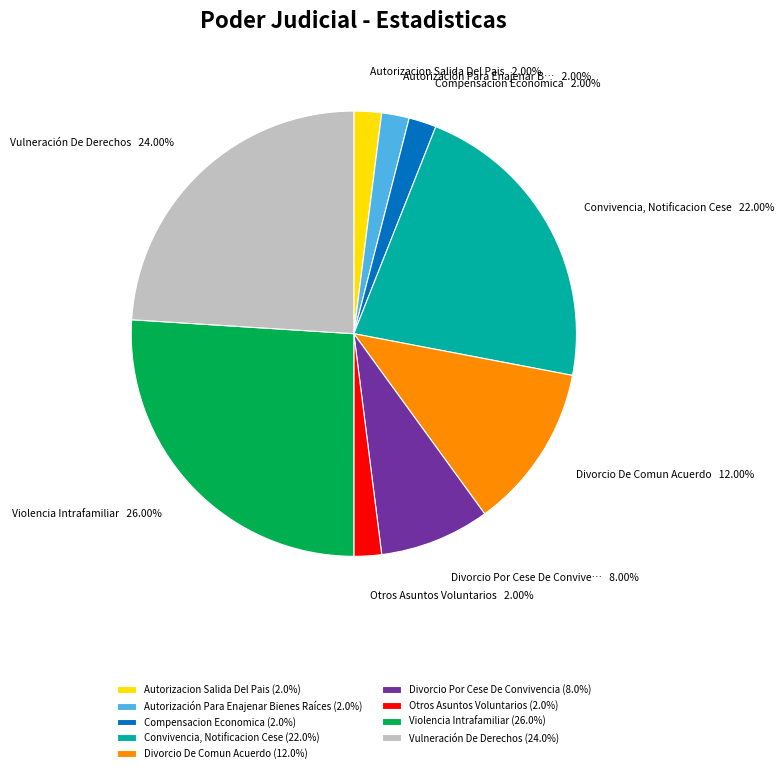

To the nearest percent, what percentage of the pie is Divorcio De Comun Acuerdo?

12%